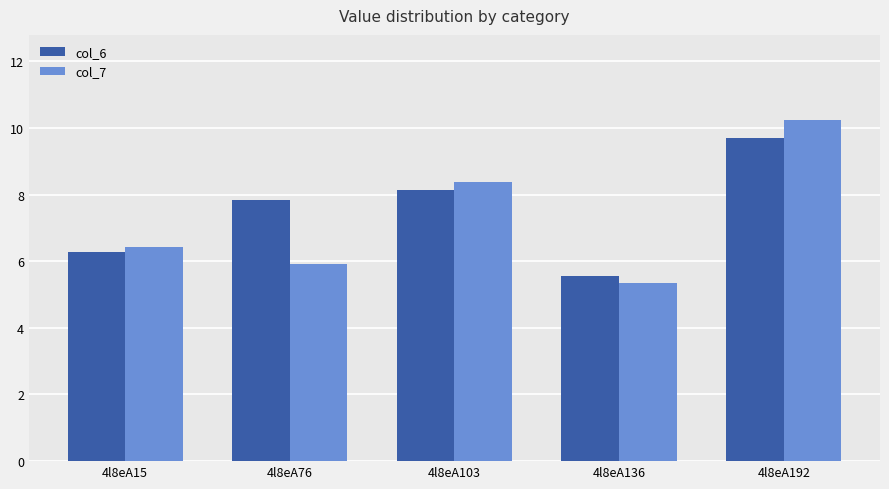

What value does the col_6 series have at 4l8eA76?

7.8